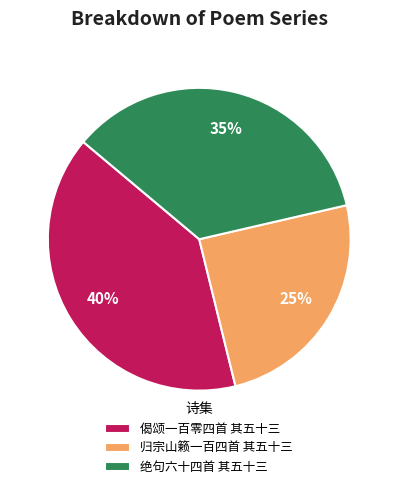

Which slice is the smallest?

归宗山籁一百四首 其五十三